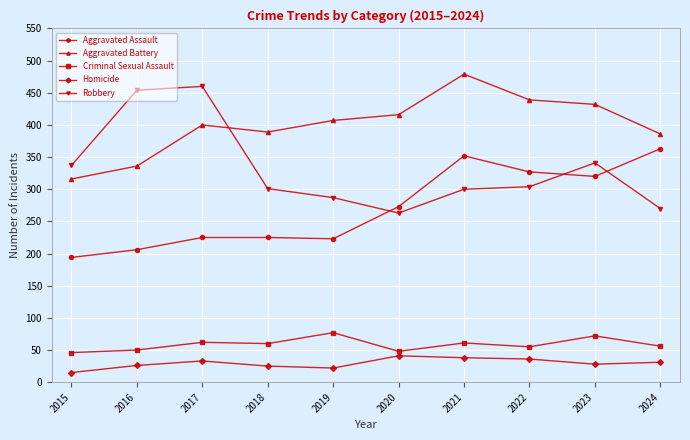

Which category has the lowest value across all series?

2015